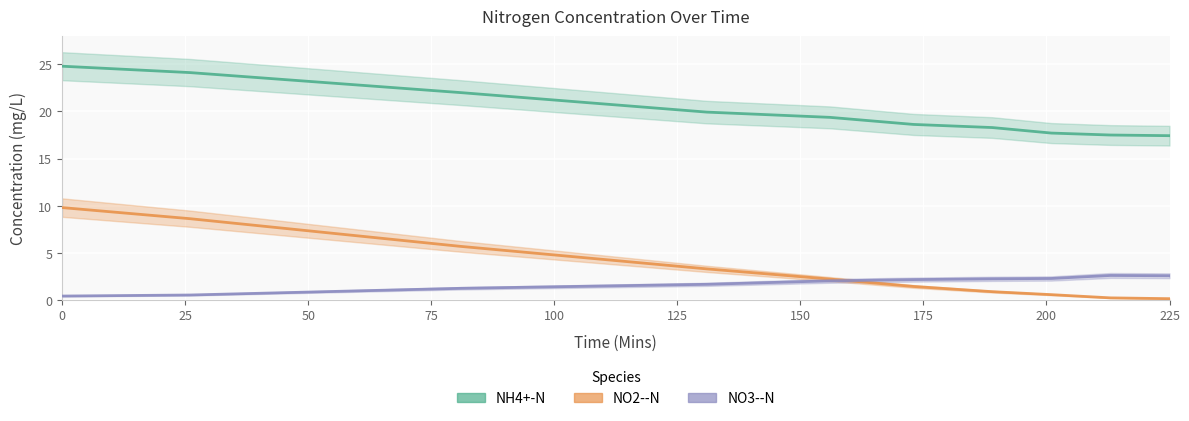

What is the value of the NH4+-N point at the 1st from the left?

24.8